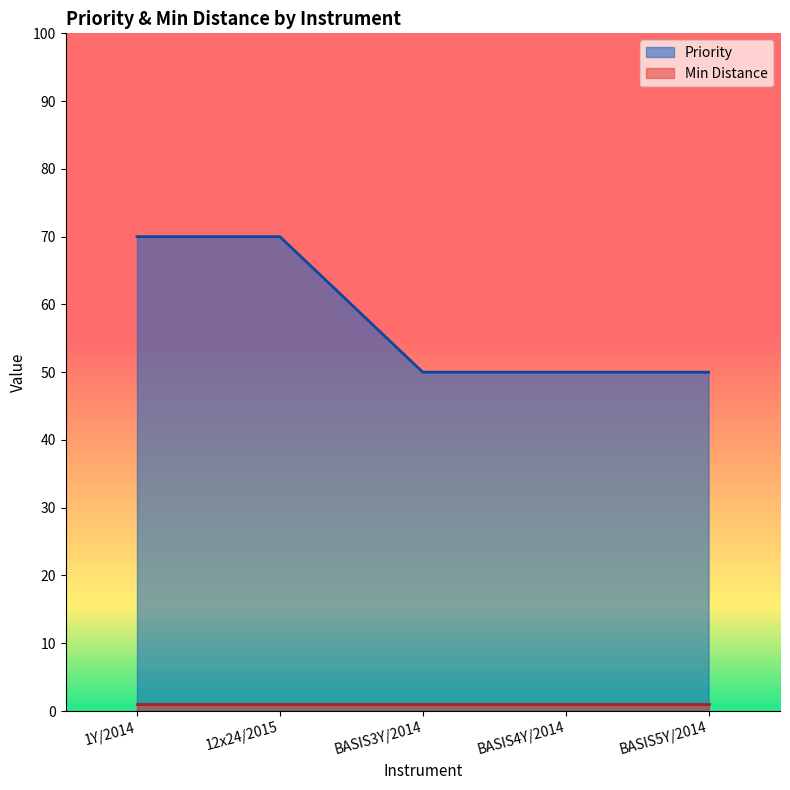

Which series changed the most between 1Y/2014 and BASIS5Y/2014?

Priority